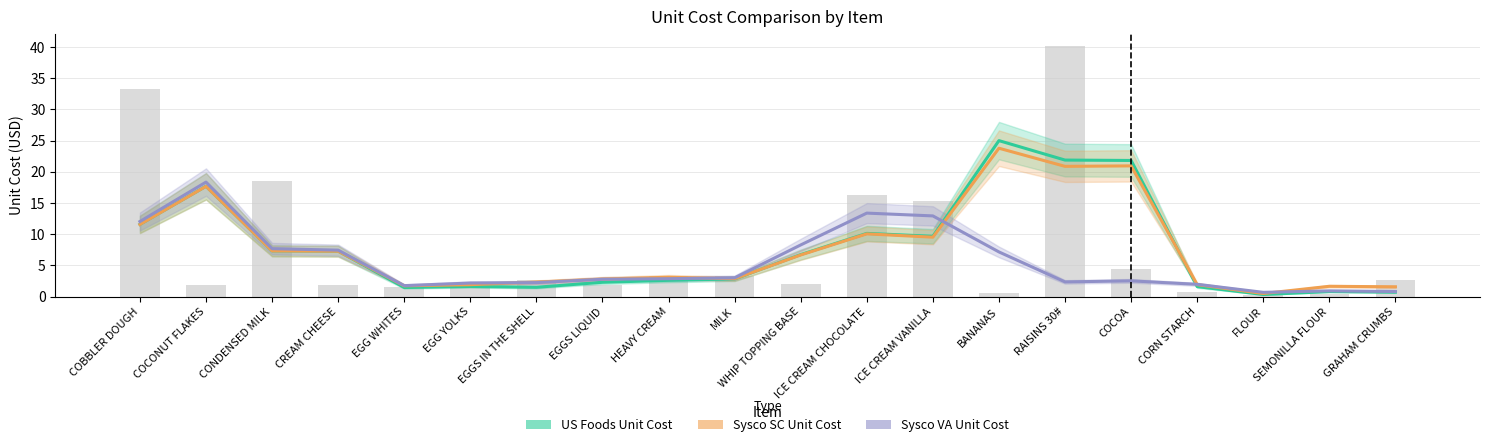

What is the spread (max minus min) of values at COBBLER DOUGH?

0.5